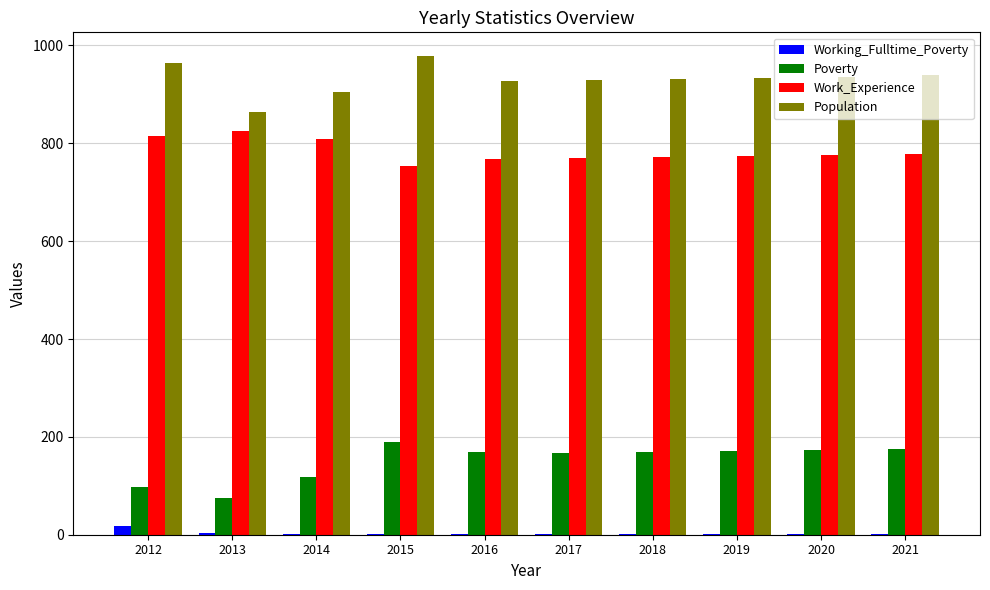

Where does the Poverty series first go above 170?

2015